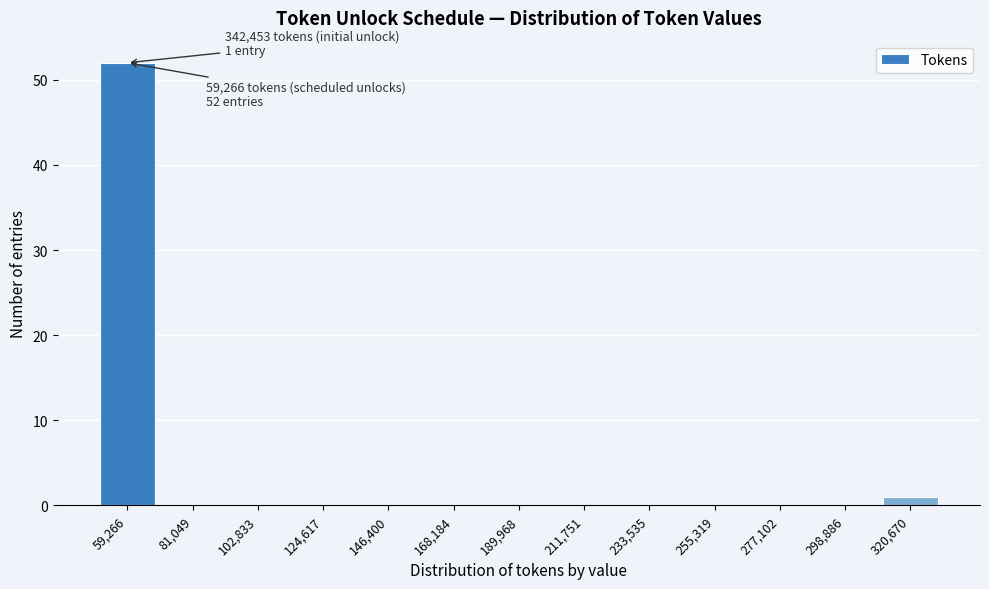

Reading left to right, transcribe all the data shown in this chart.

59,266=52	81,049=0	102,833=0	124,617=0	146,400=0	168,184=0	189,968=0	211,751=0	233,535=0	255,319=0	277,102=0	298,886=0	320,670=1